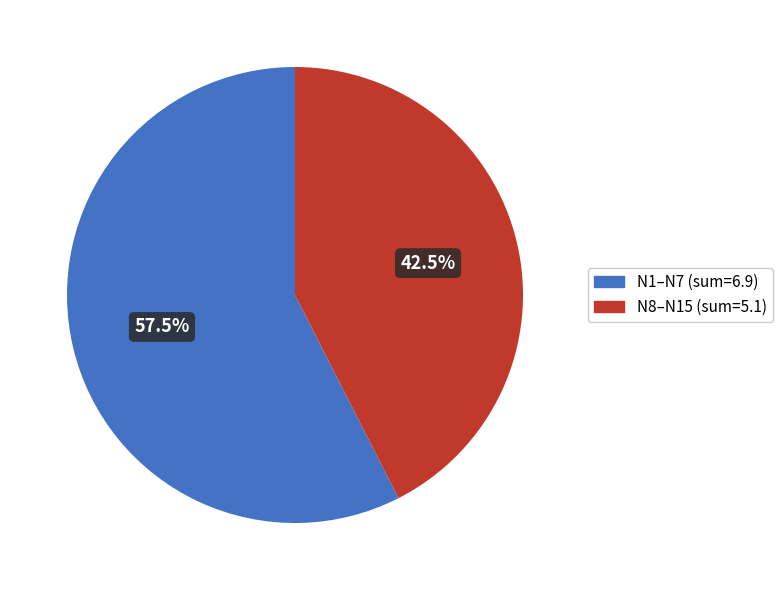

Does any single category account for the majority?

Yes